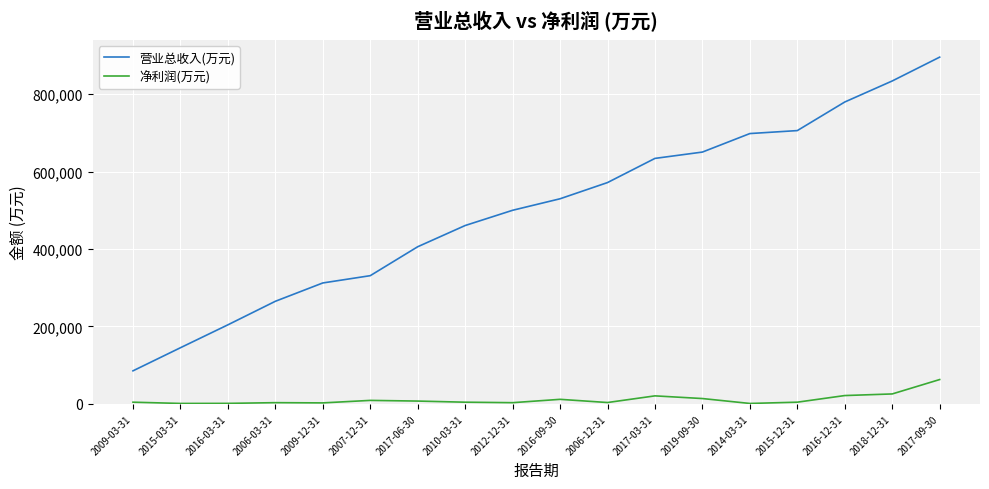

What is the spread (max minus min) of values at 2016-09-30?

517998